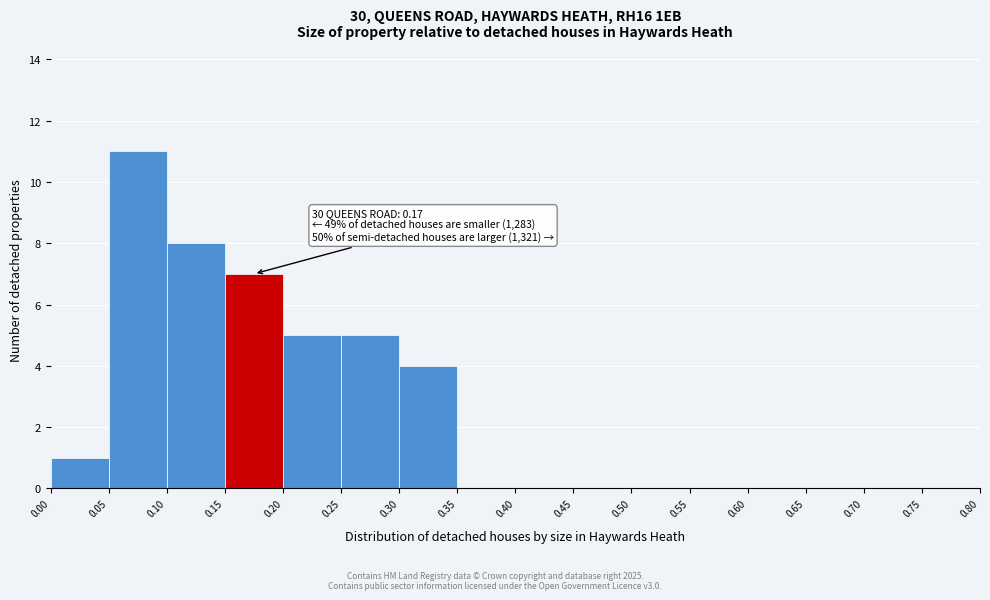

Which range on the x-axis has the tallest bar?

0.05 to 0.10